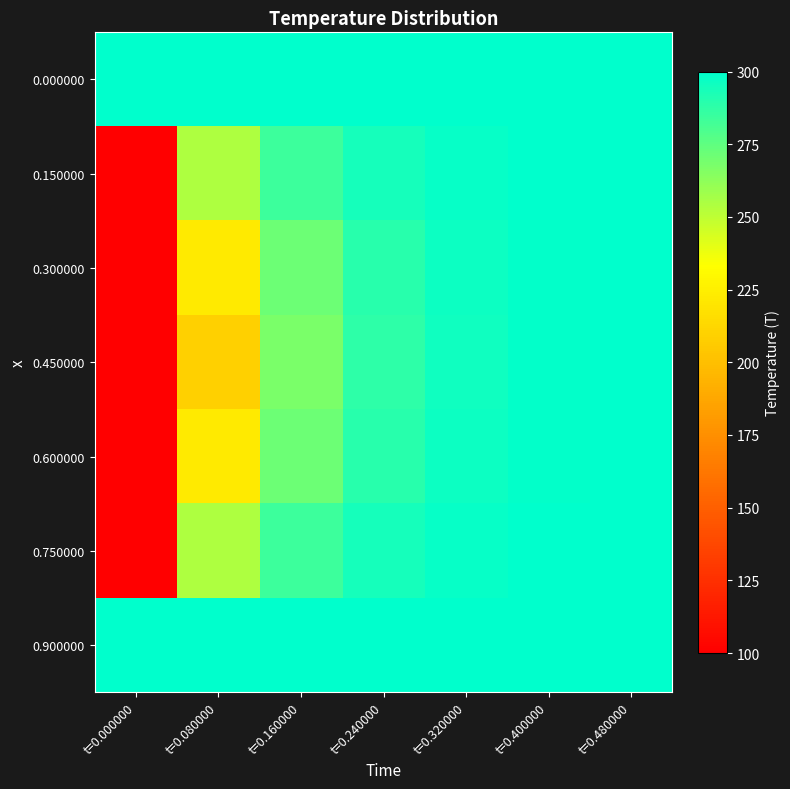

Between t=0.240000 and t=0.400000, which series saw the biggest shift?

0.450000